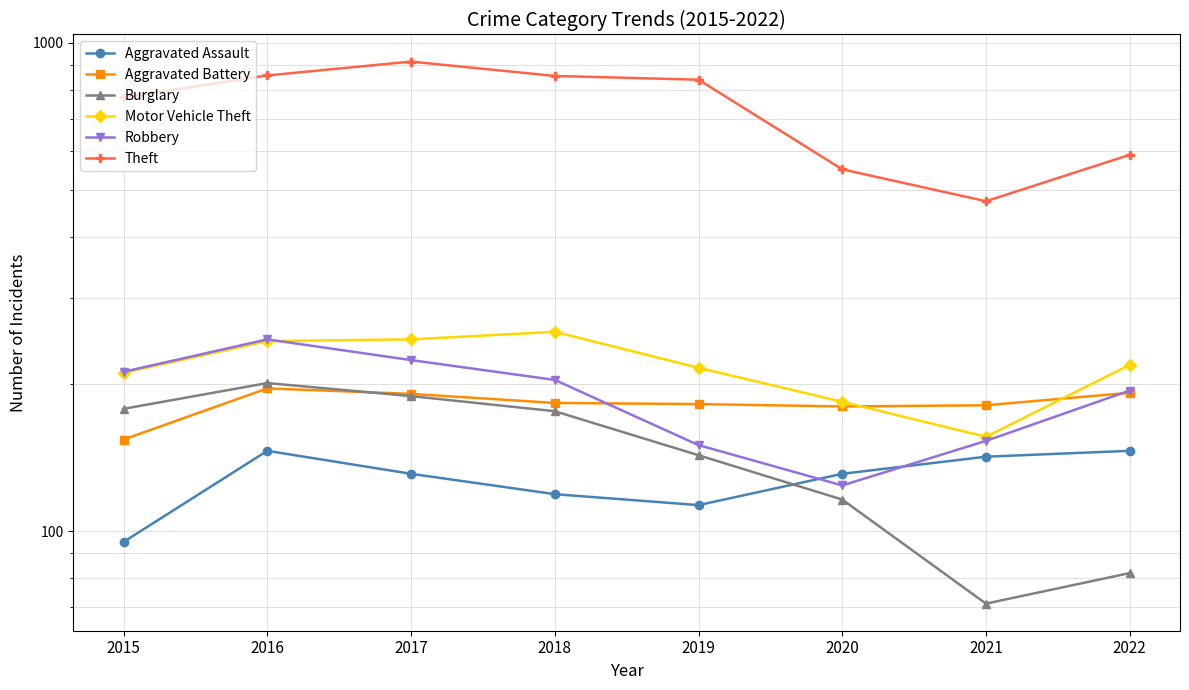

Reading left to right, what are all the values shown in this chart?

Aggravated Assault: 2015=95	2016=146	2017=131	2018=119	2019=113	2020=131	2021=142	2022=146
Aggravated Battery: 2015=154	2016=196	2017=191	2018=183	2019=182	2020=180	2021=181	2022=192
Burglary: 2015=178	2016=201	2017=189	2018=176	2019=143	2020=116	2021=71	2022=82
Motor Vehicle Theft: 2015=211	2016=245	2017=247	2018=256	2019=216	2020=184	2021=156	2022=219
Robbery: 2015=212	2016=247	2017=224	2018=204	2019=150	2020=124	2021=153	2022=194
Theft: 2015=774	2016=858	2017=916	2018=856	2019=841	2020=551	2021=474	2022=590